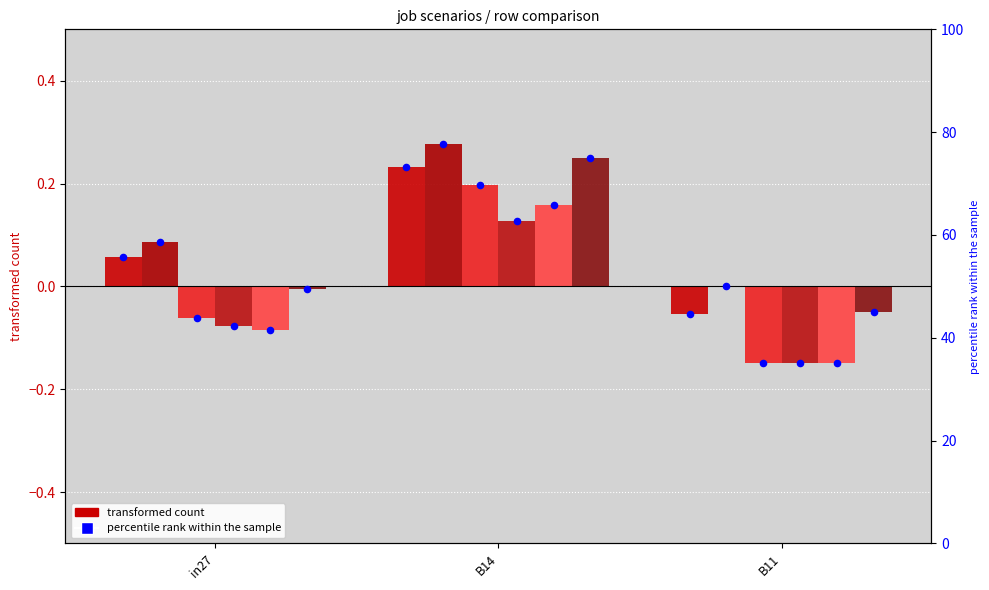

Is the value of 240 scenario0 477 at B14 greater than the value of 244 scenario1 482 at in27?

Yes